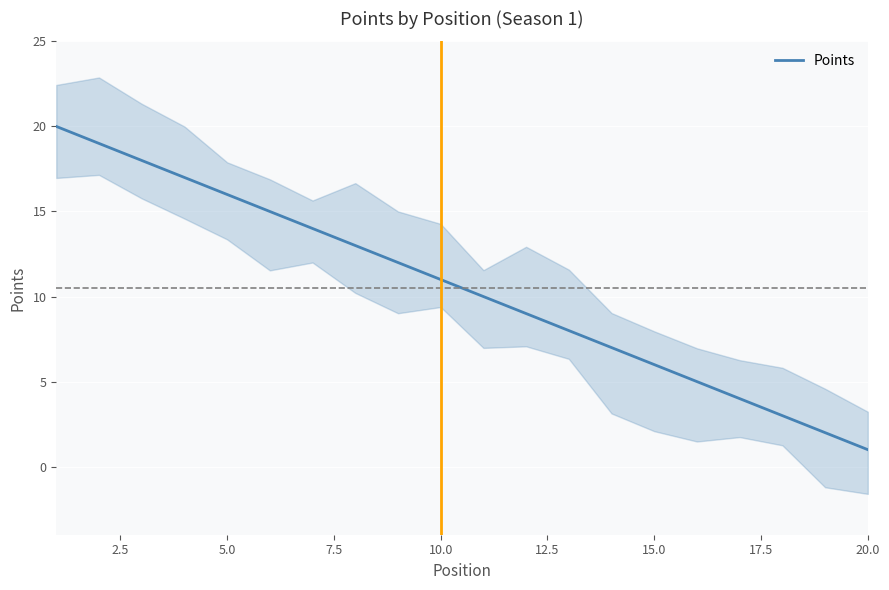

What is the average value?

10